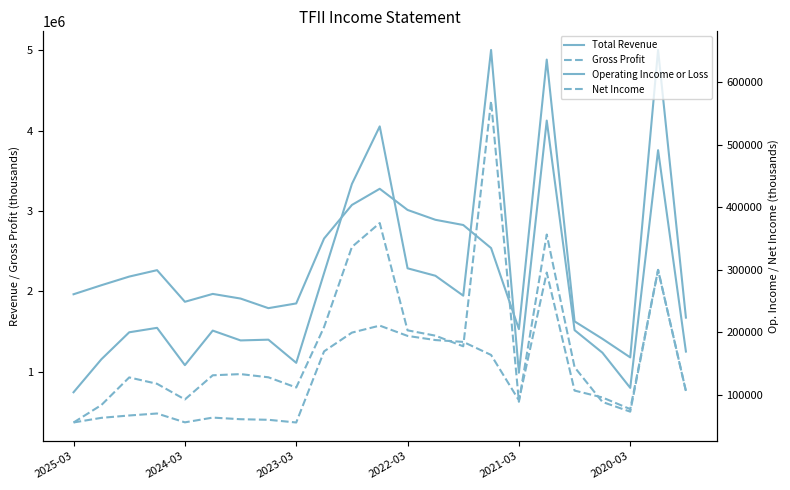

At how many categories does at least one series exceed 2454403?

9